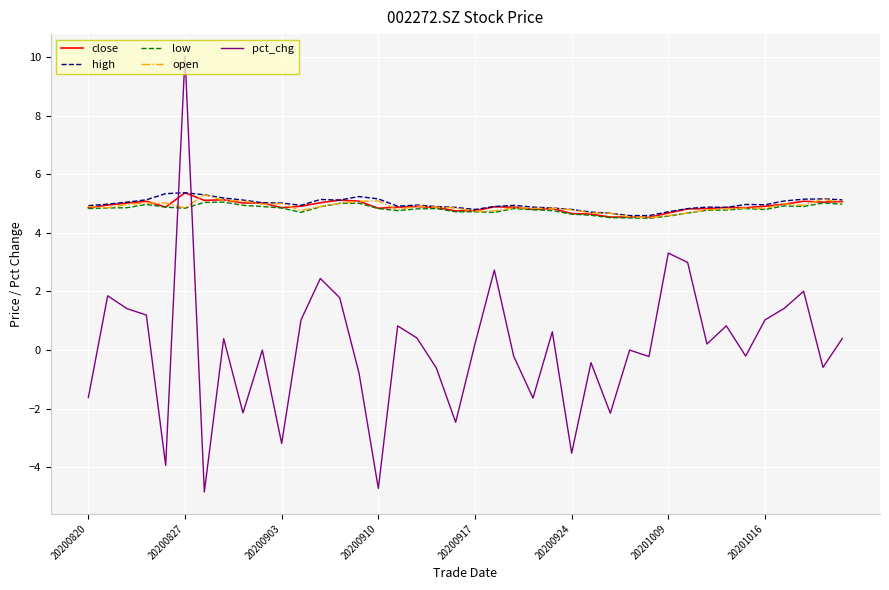

What is the highest value of the high series?

5.4